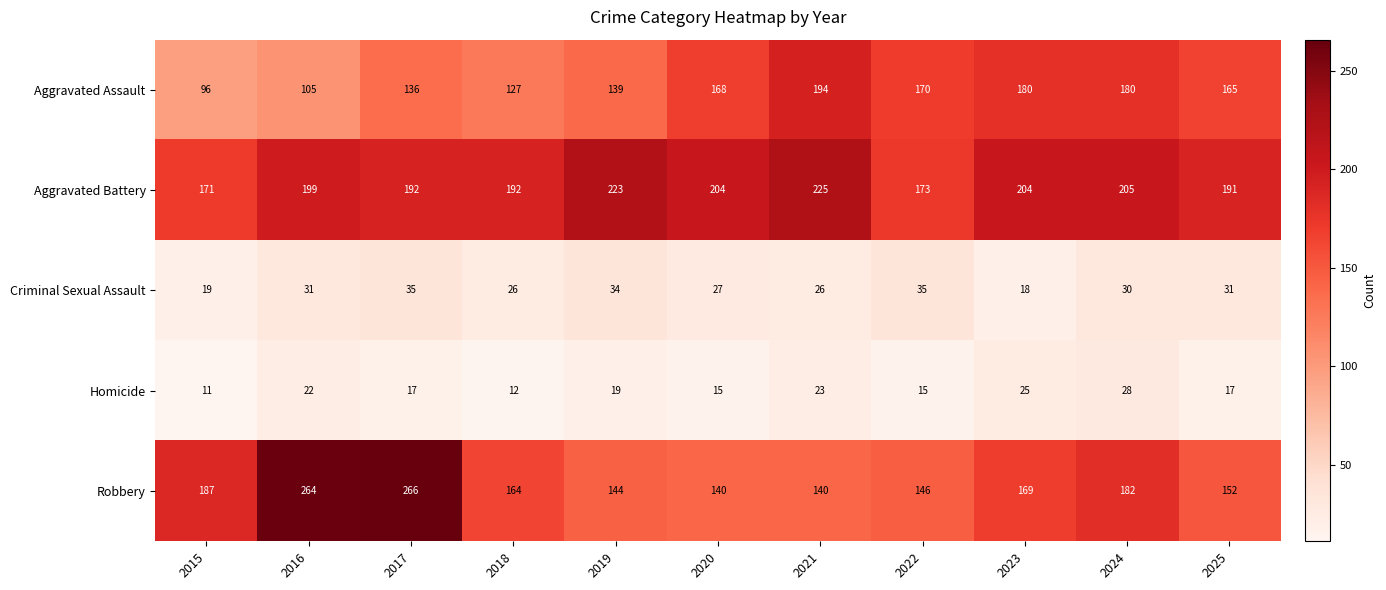

Where does the Robbery series first go above 164?

2015